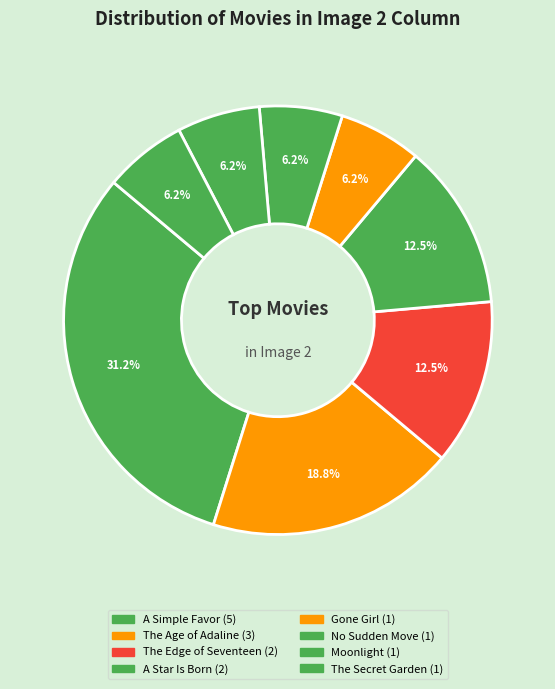

How many slices are in this pie chart?

8